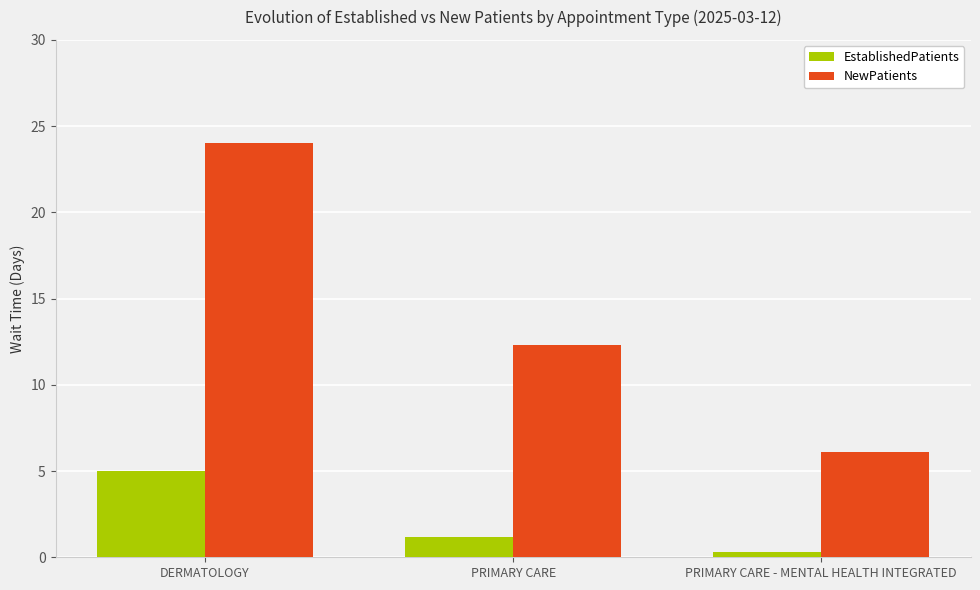

What is the difference between the highest and lowest values at DERMATOLOGY?

19.0